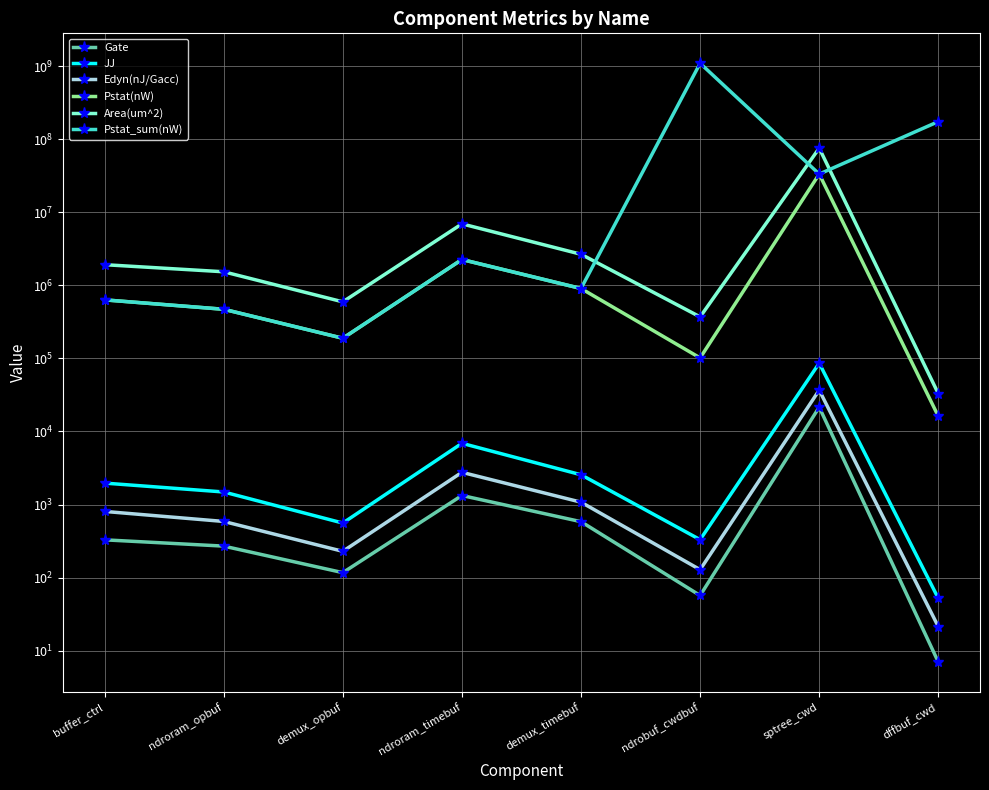

What is the approximate value of JJ at demux_timebuf?

2556.0